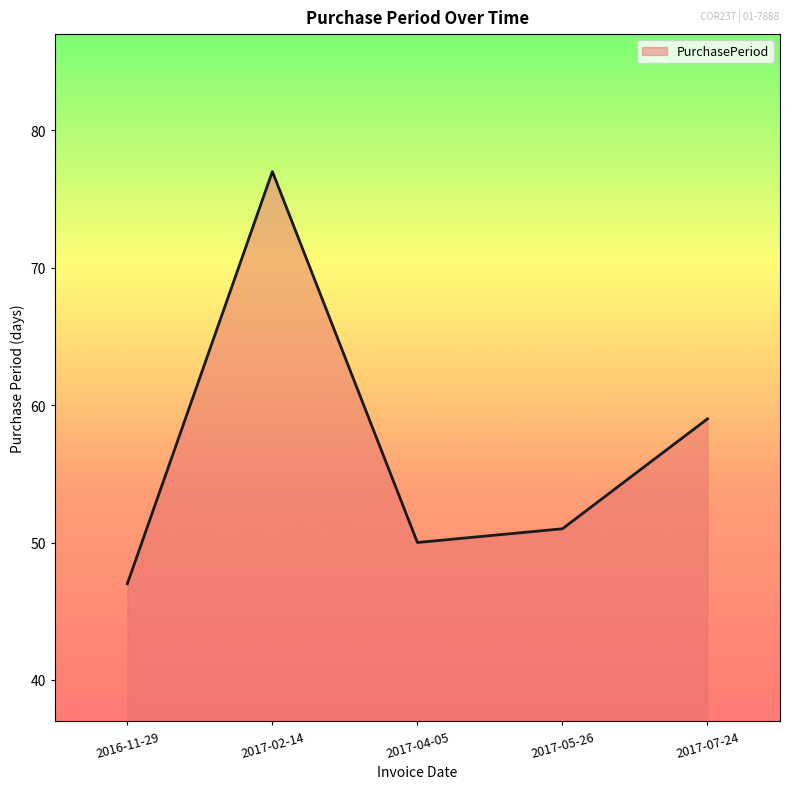

List the labels in order of value, smallest first.

2016-11-29, 2017-04-05, 2017-05-26, 2017-07-24, 2017-02-14